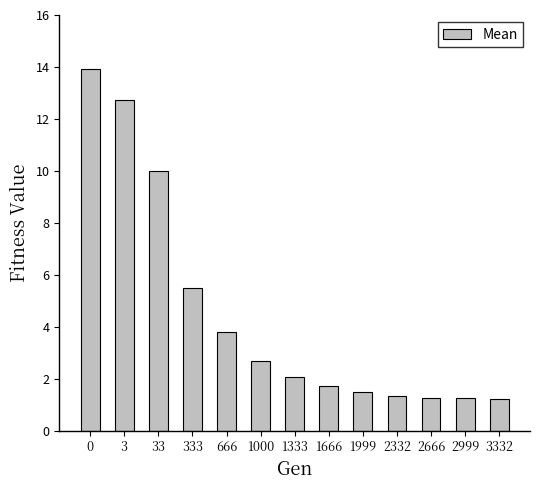

How many distinct data groups are displayed?

1